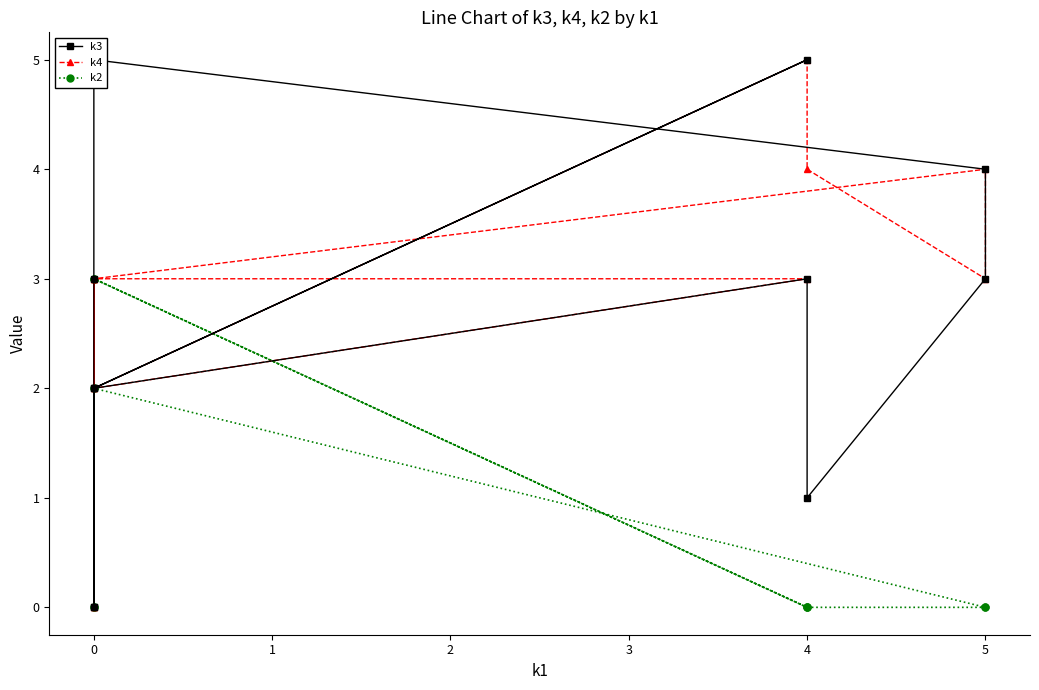

Is it true that k3 equals 8 at 4?

False